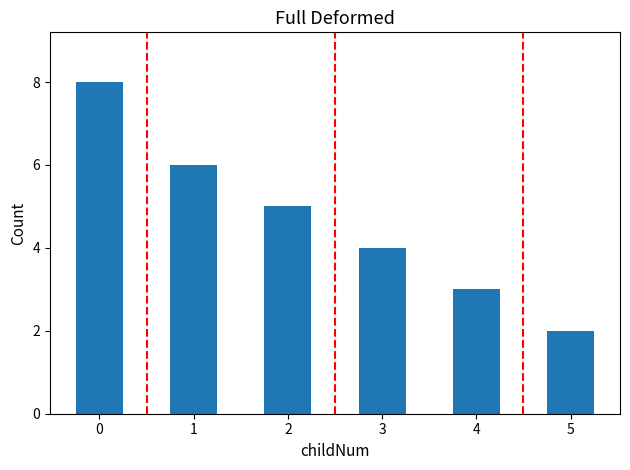

Rank the categories by value from lowest to highest.

5, 4, 3, 2, 1, 0